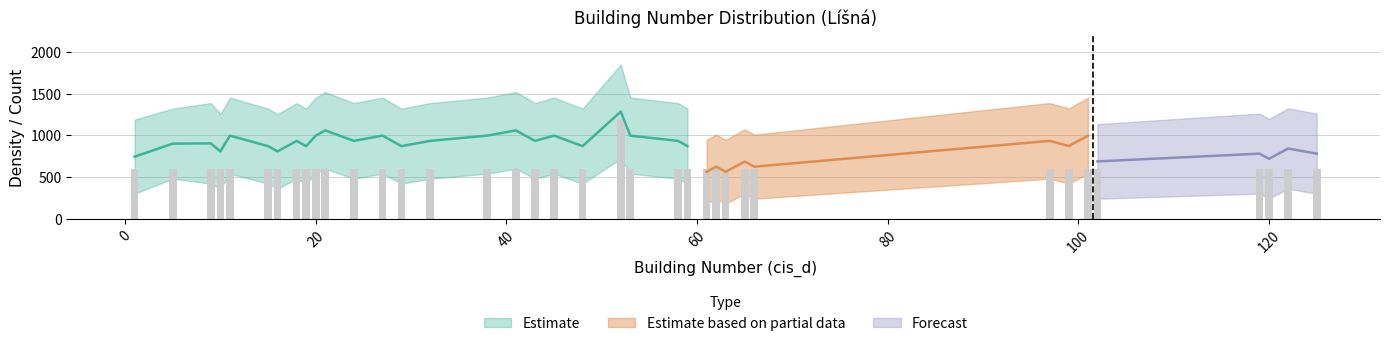

Reading left to right, transcribe all the data shown in this chart.

600	600	600	600	600	600	600	600	600	600	600	600	600	600	600	600	600	600	600	600	1200	600	600	600	600	600	600	600	600	600	600	600	600	600	600	600	600